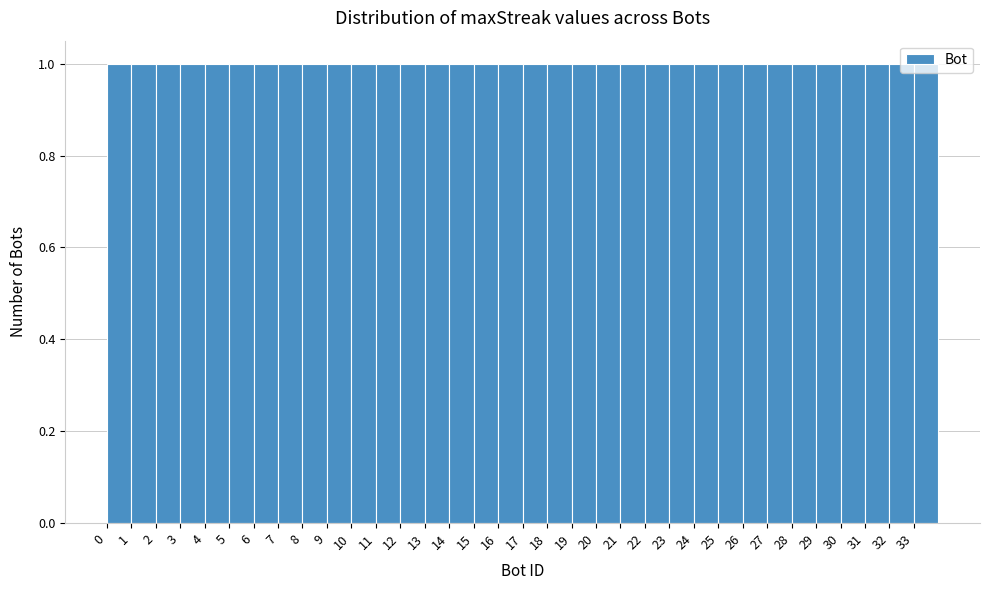

Reading left to right, list every bar in this chart as the range it spans on the x-axis followed by its height. The values are not printed on the chart, so give them approximately, as read against the axis.

0 to 1: 1
1 to 2: 1
2 to 3: 1
3 to 4: 1
4 to 5: 1
5 to 6: 1
6 to 7: 1
7 to 8: 1
8 to 9: 1
9 to 10: 1
10 to 11: 1
11 to 12: 1
12 to 13: 1
13 to 14: 1
14 to 15: 1
15 to 16: 1
16 to 17: 1
17 to 18: 1
18 to 19: 1
19 to 20: 1
20 to 21: 1
21 to 22: 1
22 to 23: 1
23 to 24: 1
24 to 25: 1
25 to 26: 1
26 to 27: 1
27 to 28: 1
28 to 29: 1
29 to 30: 1
30 to 31: 1
31 to 32: 1
32 to 33: 1
33 to 34: 1